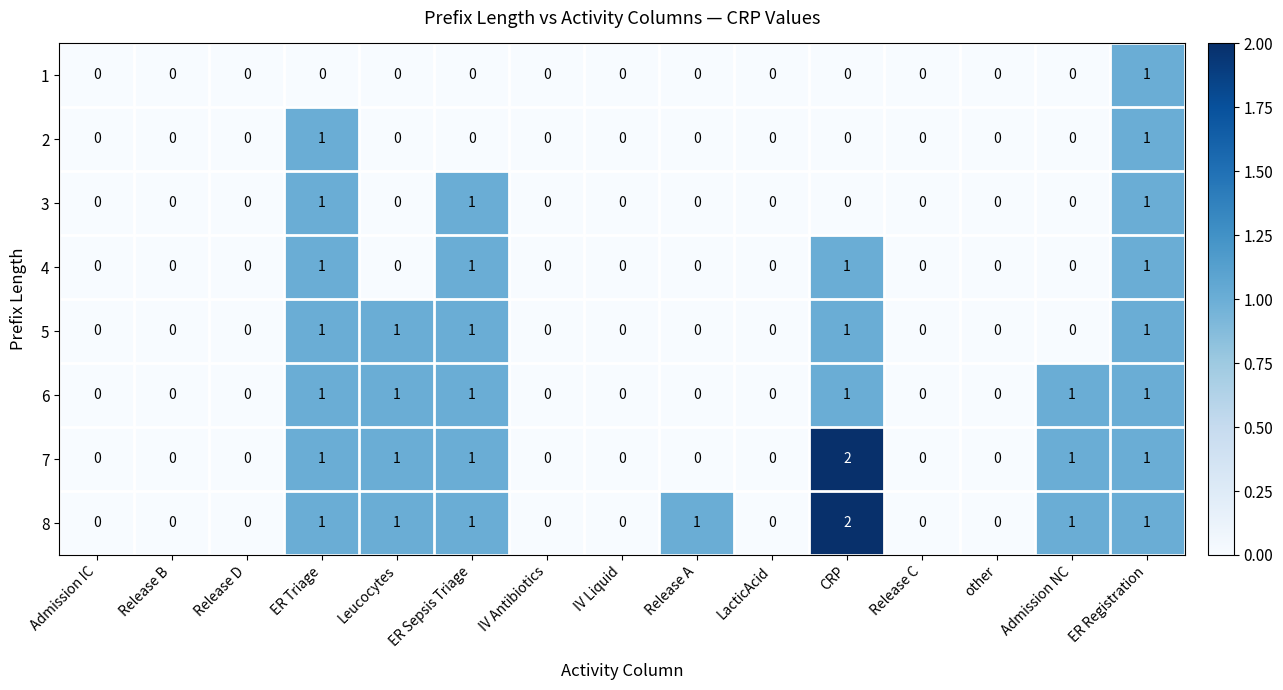

Is it true that 6 equals 1 at CRP?

True